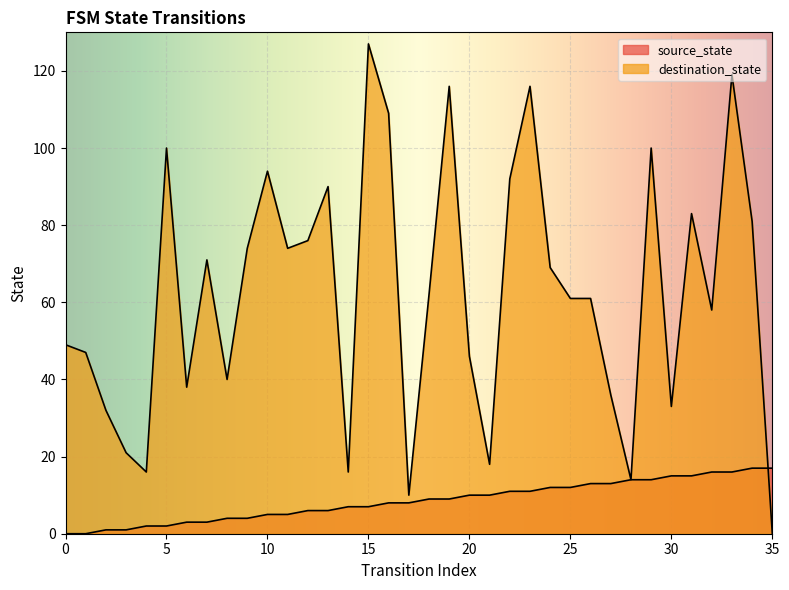

True or false: destination_state has a value of 8 at 30.

False